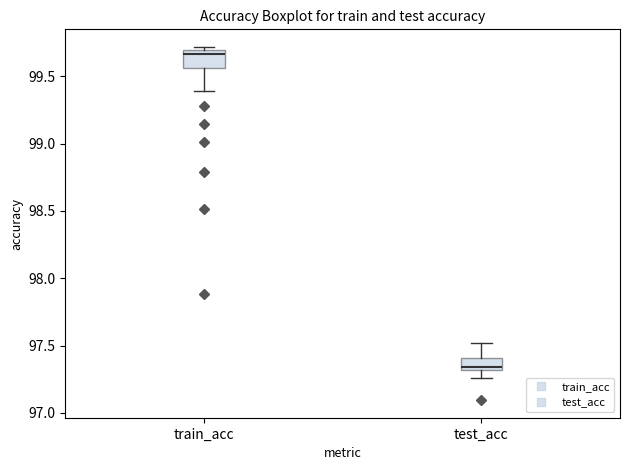

Where is the upper edge of the box for test_acc on the y-axis? The values are not printed on the chart, so give them approximately, as read against the axis.

97.40